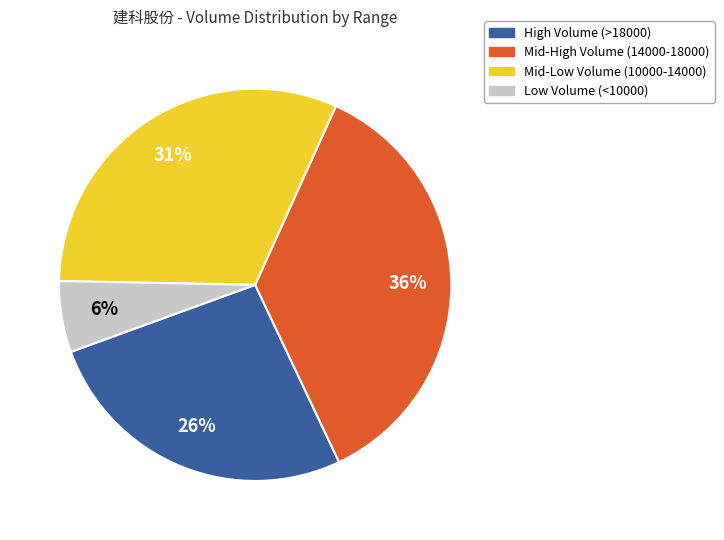

Which category has the smallest portion of the pie?

Low Volume (<10000)